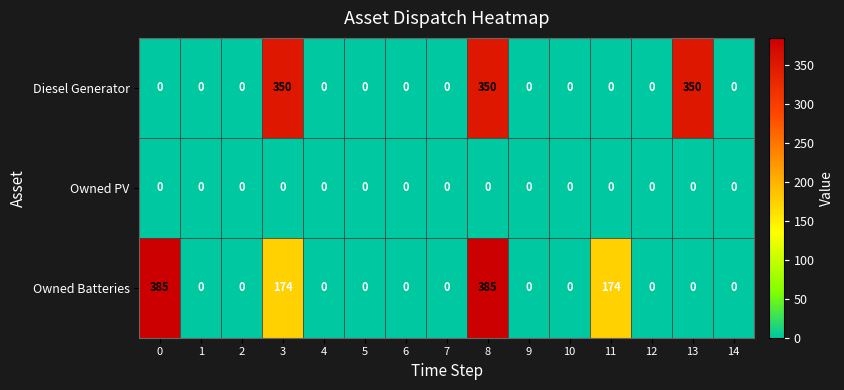

Which series has the widest spread of values?

Owned Batteries